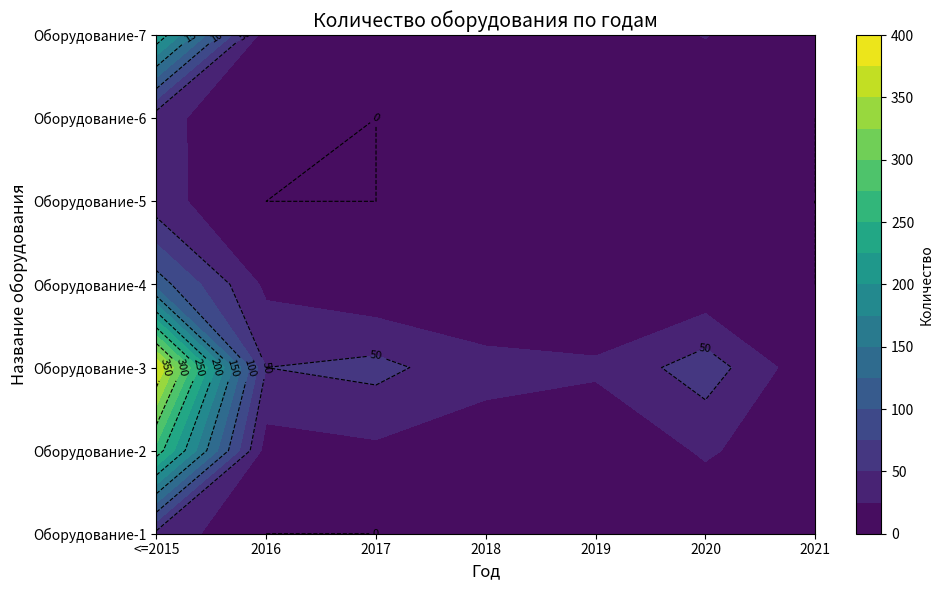

True or false: Оборудование-6 has a value of 2 at 5.

True